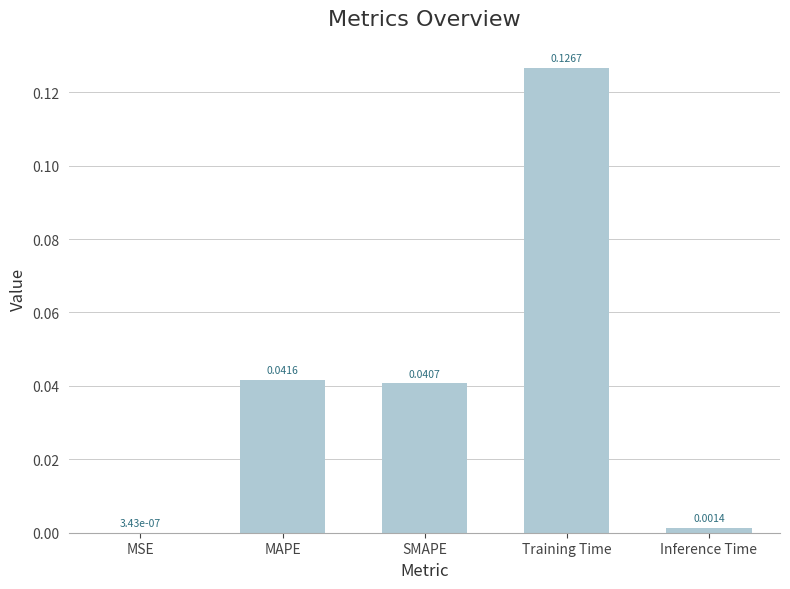

Which has a higher value, Inference Time or MSE?

Inference Time